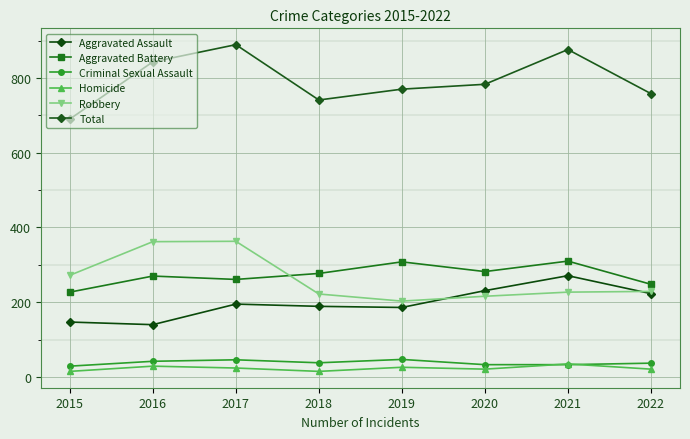

Does the chart have visible grid lines?

Yes